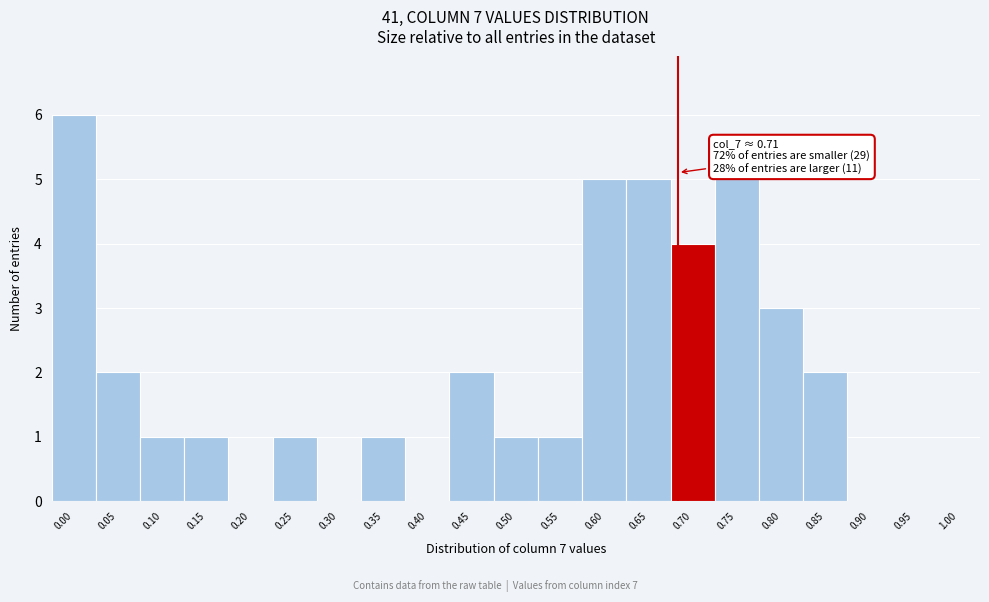

Reading left to right, list all the values displayed in this chart.

0.00=6	0.05=2	0.10=1	0.15=1	0.20=0	0.25=1	0.30=0	0.35=1	0.40=0	0.45=2	0.50=1	0.55=1	0.60=5	0.65=5	0.70=4	0.75=5	0.80=3	0.85=2	0.90=0	0.95=0	1.00=0